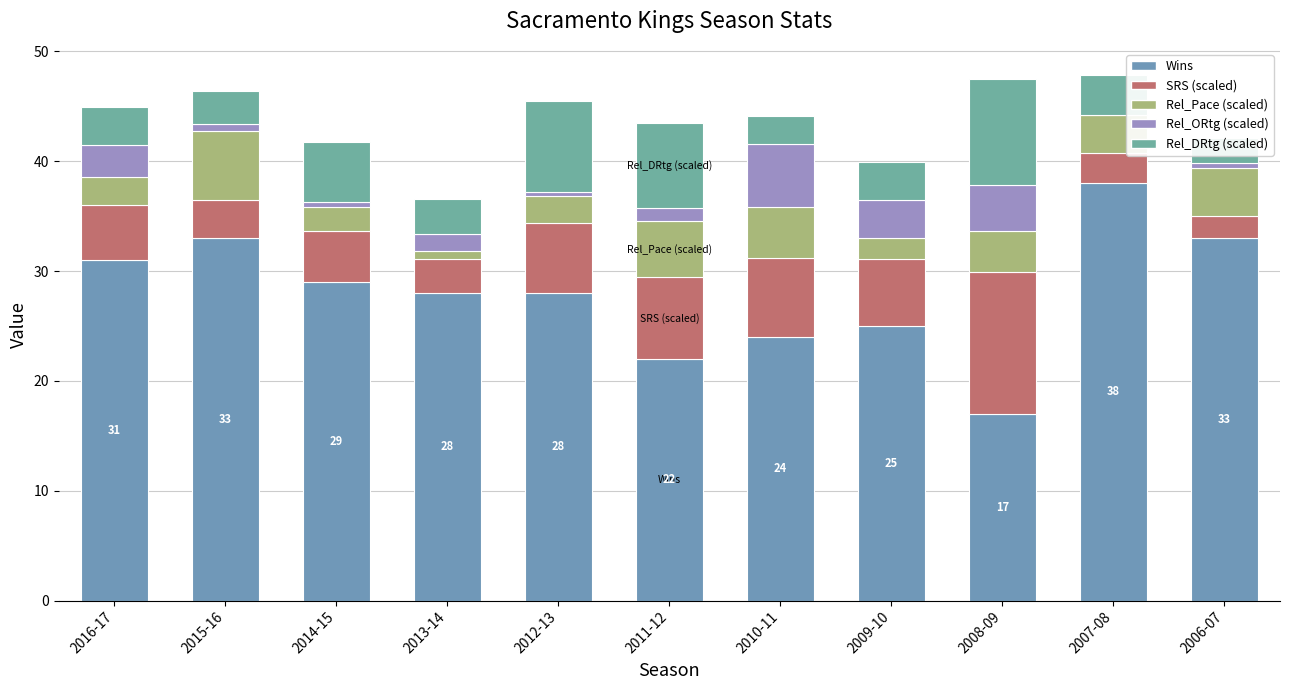

At which category is the sum across all series the highest?

2007-08